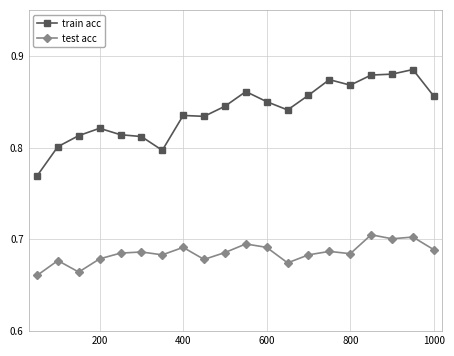

At how many categories does at least one series exceed 0?

20